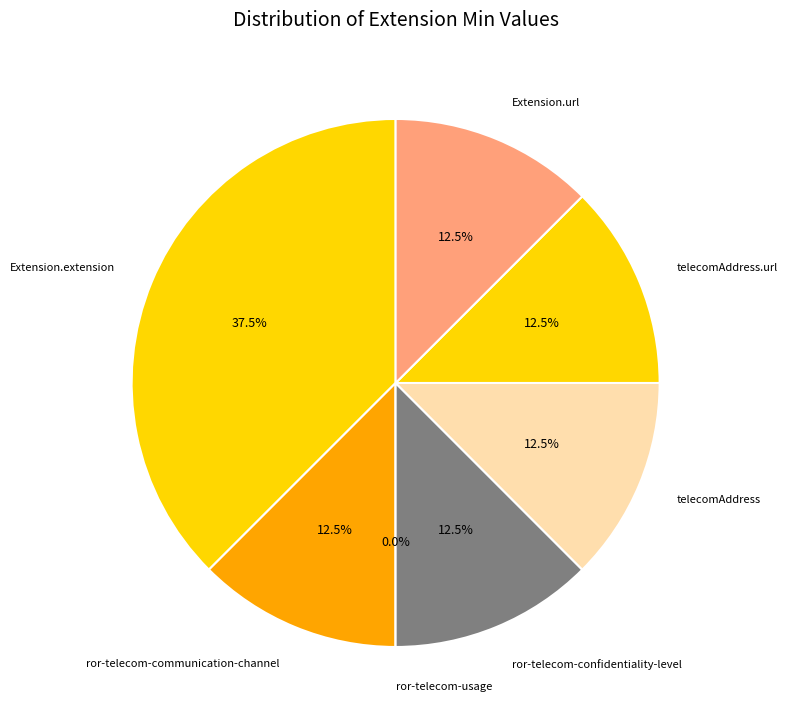

What percentage do Extension.extension:telecomAddress and Extension.url together represent?

25.0%